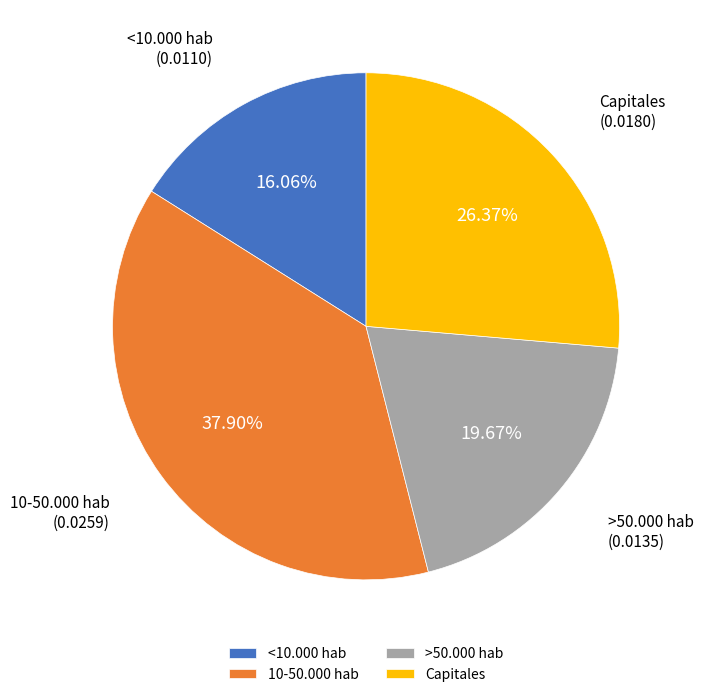

How many segments does this pie chart have?

4